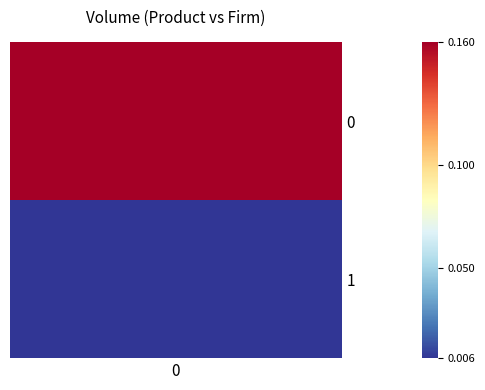

What is the difference between the values at 1 and 0?

0.2